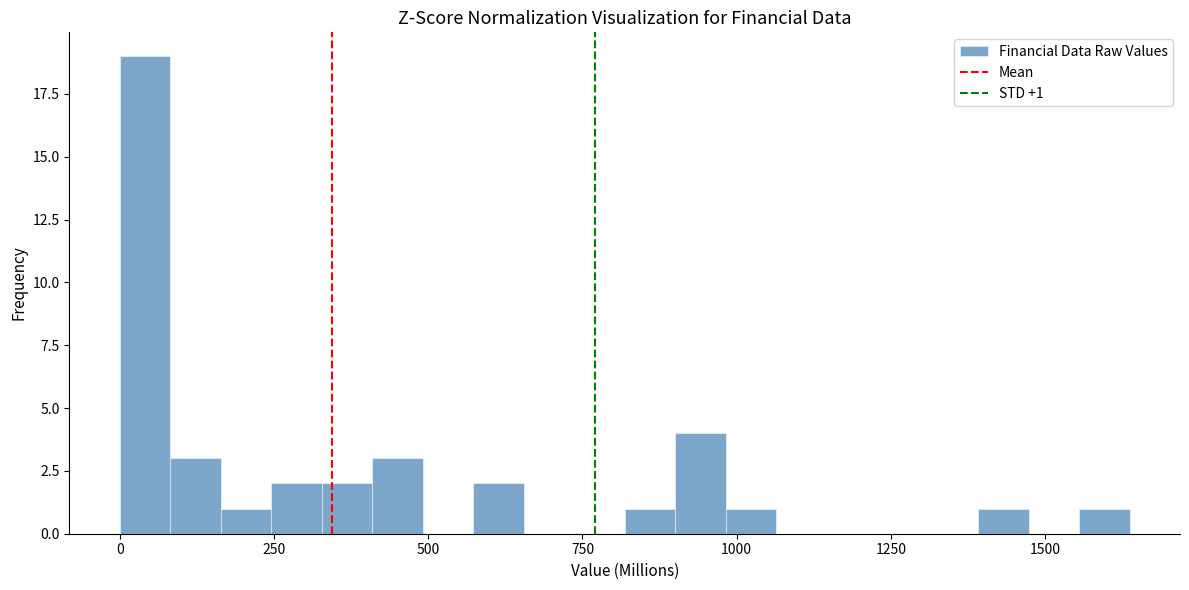

Around what value on the x-axis is the tallest bar? Give the approximate position of its centre, as read against the axis.

50